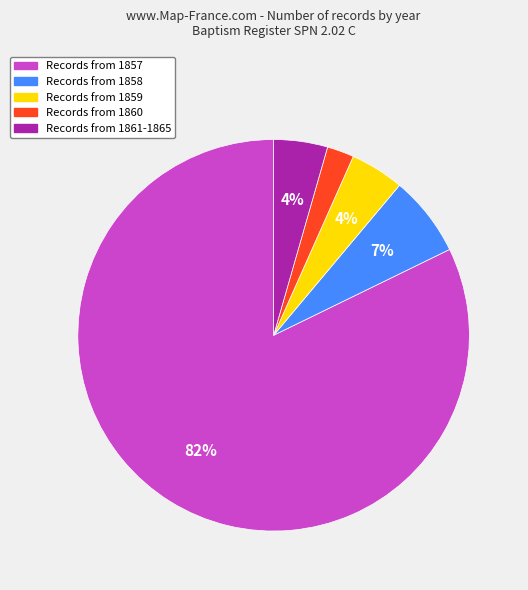

Is there a majority slice in this chart?

Yes